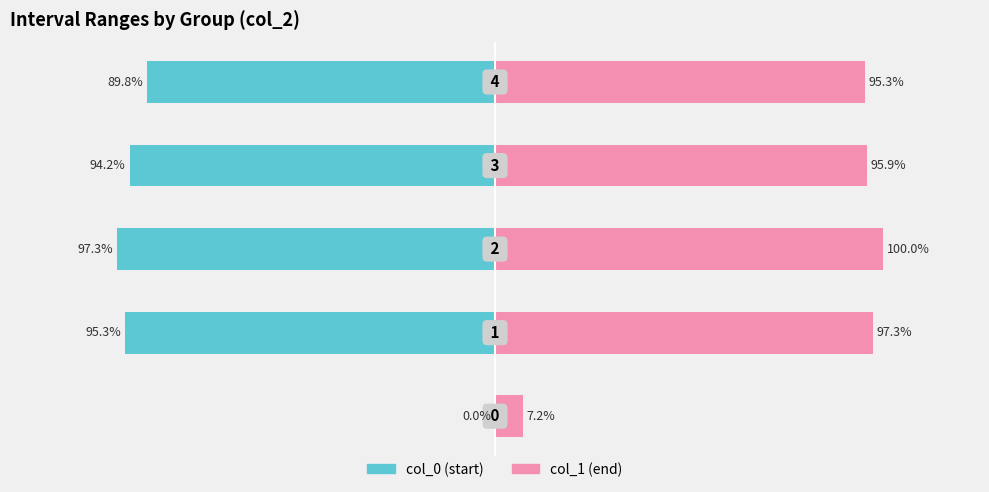

Reading right to left, what are all the values shown in this chart?

col_0 (start): 4=-89.8	3=-94.2	2=-97.3	1=-95.3	0=0.0
col_1 (end): 4=95.3	3=95.9	2=100.0	1=97.3	0=7.2